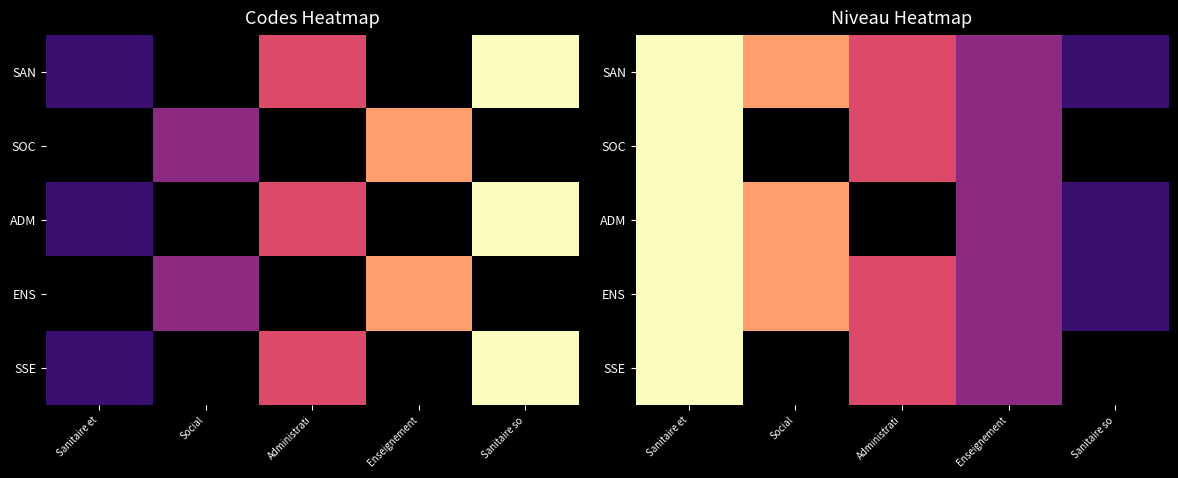

Which series has the largest total across all categories?

SAN